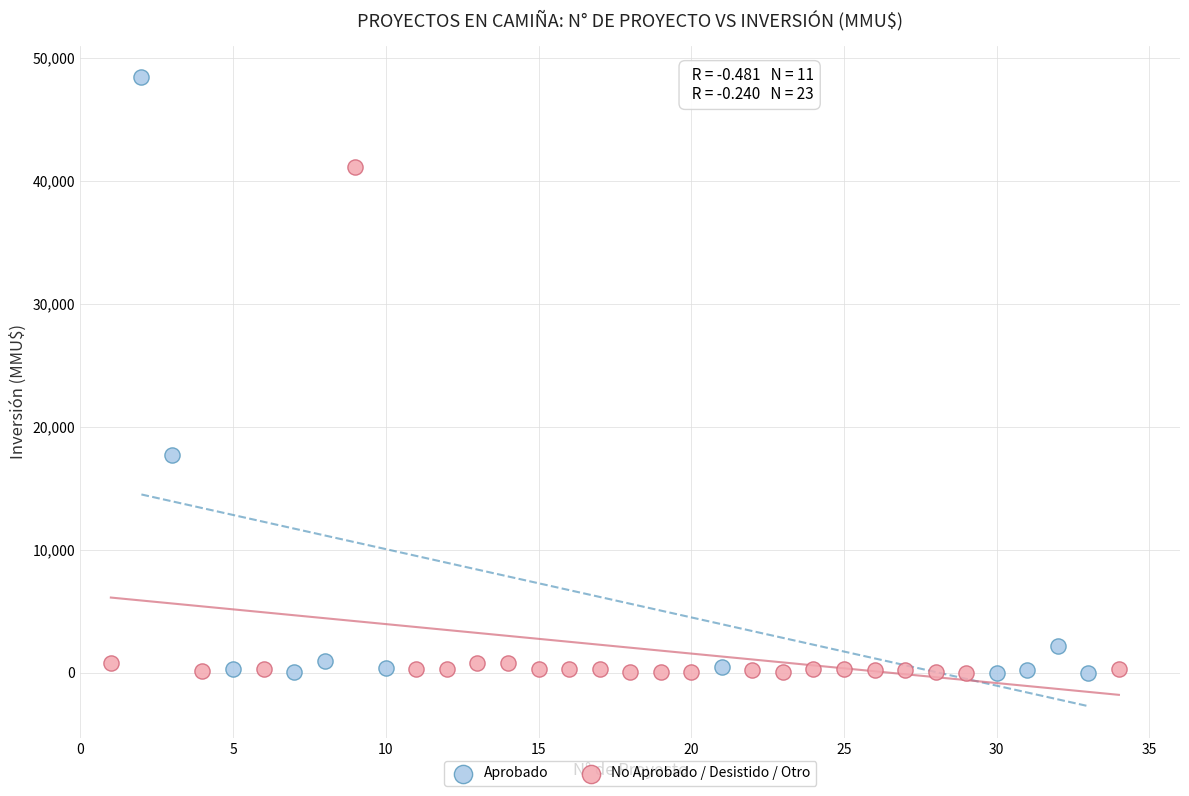

Which series reaches the maximum Y coordinate?

Aprobado